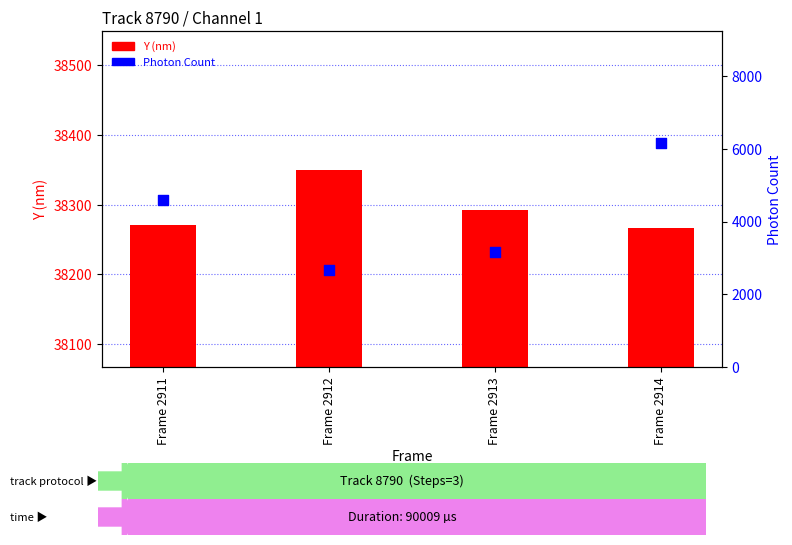

At how many categories does at least one series exceed 17012?

4